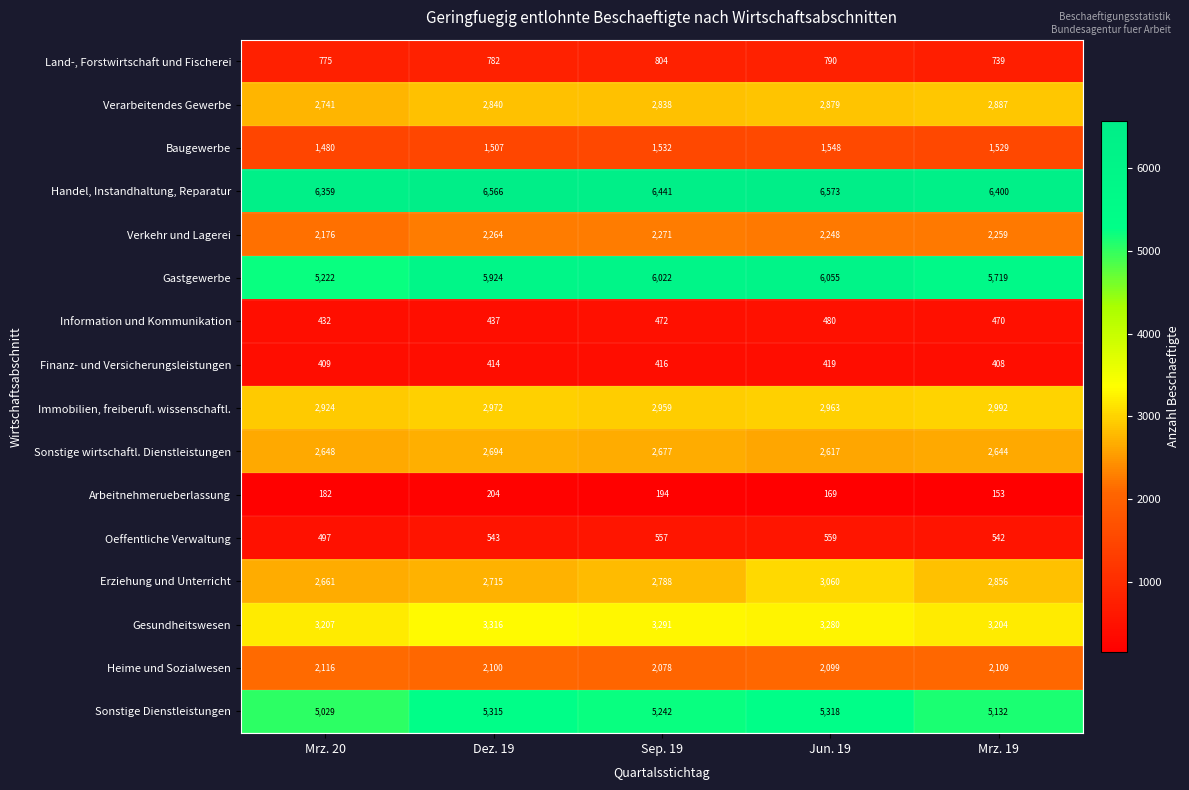

What is the sum of the Erziehung und Unterricht values at Mrz. 20 and Dez. 19?

5376